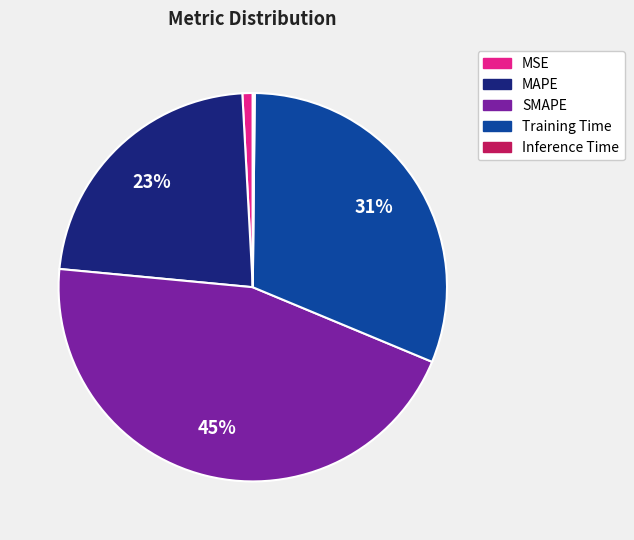

What percentage is the Training Time slice, to the nearest percent?

31%